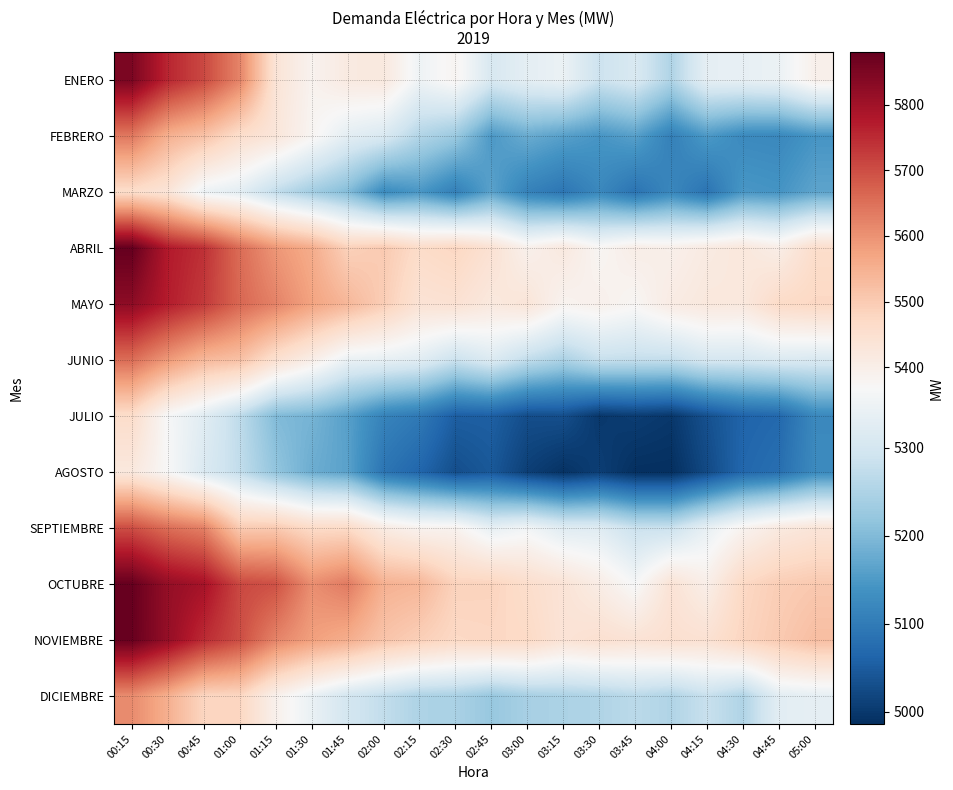

Reading right to left, list all the values displayed in this chart.

ENERO: 05:00=5393.8	04:45=5344.9	04:30=5337.2	04:15=5334.6	04:00=5252.2	03:45=5309.7	03:30=5287.4	03:15=5344.6	03:00=5331.7	02:45=5308.0	02:30=5379.9	02:15=5350.8	02:00=5420.0	01:45=5414.9	01:30=5385.3	01:15=5436.5	01:00=5621.7	00:45=5707.1	00:30=5757.0	00:15=5851.2
FEBRERO: 05:00=5142.7	04:45=5121.8	04:30=5124.7	04:15=5149.9	04:00=5108.4	03:45=5160.5	03:30=5143.9	03:15=5160.4	03:00=5177.7	02:45=5149.2	02:30=5227.1	02:15=5255.1	02:00=5310.1	01:45=5329.6	01:30=5379.7	01:15=5428.9	01:00=5458.4	00:45=5517.7	00:30=5550.9	00:15=5638.4
MARZO: 05:00=5166.1	04:45=5141.6	04:30=5146.4	04:15=5087.9	04:00=5120.5	03:45=5087.0	03:30=5121.7	03:15=5091.0	03:00=5110.7	02:45=5163.3	02:30=5107.2	02:15=5146.7	02:00=5127.6	01:45=5201.9	01:30=5236.0	01:15=5273.9	01:00=5328.6	00:45=5346.4	00:30=5433.4	00:15=5460.3
ABRIL: 05:00=5459.0	04:45=5402.5	04:30=5424.5	04:15=5413.0	04:00=5394.7	03:45=5402.2	03:30=5377.2	03:15=5419.6	03:00=5392.6	02:45=5444.3	02:30=5476.4	02:15=5463.6	02:00=5501.6	01:45=5488.0	01:30=5558.1	01:15=5593.2	01:00=5655.9	00:45=5742.0	00:30=5775.3	00:15=5880.5
MAYO: 05:00=5474.5	04:45=5466.4	04:30=5420.9	04:15=5422.7	04:00=5409.5	03:45=5376.1	03:30=5393.4	03:15=5383.5	03:00=5432.6	02:45=5420.4	02:30=5444.6	02:15=5440.3	02:00=5495.2	01:45=5538.1	01:30=5573.7	01:15=5623.4	01:00=5663.5	00:45=5728.5	00:30=5770.7	00:15=5827.1
JUNIO: 05:00=5310.2	04:45=5312.9	04:30=5303.4	04:15=5303.9	04:00=5276.9	03:45=5276.6	03:30=5279.6	03:15=5246.8	03:00=5272.9	02:45=5315.4	02:30=5285.1	02:15=5325.2	02:00=5336.6	01:45=5342.6	01:30=5401.1	01:15=5448.0	01:00=5518.9	00:45=5535.9	00:30=5589.1	00:15=5654.6
JULIO: 05:00=5122.7	04:45=5069.3	04:30=5062.3	04:15=5034.1	04:00=4998.9	03:45=5006.2	03:30=4999.3	03:15=5031.6	03:00=5029.8	02:45=5055.1	02:30=5053.6	02:15=5096.6	02:00=5113.6	01:45=5160.0	01:30=5189.7	01:15=5200.4	01:00=5269.8	00:45=5324.2	00:30=5365.7	00:15=5460.6
AGOSTO: 05:00=5125.0	04:45=5079.4	04:30=5067.2	04:15=5023.3	04:00=4986.1	03:45=4987.1	03:30=5008.1	03:15=4990.9	03:00=5008.9	02:45=5044.5	02:30=5030.4	02:15=5065.3	02:00=5089.4	01:45=5162.6	01:30=5179.7	01:15=5217.4	01:00=5274.7	00:45=5312.7	00:30=5369.3	00:15=5420.9
SEPTIEMBRE: 05:00=5431.5	04:45=5416.3	04:30=5383.7	04:15=5338.4	04:00=5284.0	03:45=5284.2	03:30=5320.6	03:15=5322.3	03:00=5355.8	02:45=5336.4	02:30=5384.8	02:15=5385.3	02:00=5409.4	01:45=5467.2	01:30=5465.8	01:15=5502.0	01:00=5500.4	00:45=5626.5	00:30=5652.7	00:15=5699.6
OCTUBRE: 05:00=5503.7	04:45=5494.9	04:30=5472.4	04:15=5399.3	04:00=5439.1	03:45=5364.1	03:30=5406.2	03:15=5436.8	03:00=5458.0	02:45=5482.4	02:30=5484.5	02:15=5539.4	02:00=5548.8	01:45=5634.8	01:30=5606.0	01:15=5695.2	01:00=5708.1	00:45=5793.2	00:30=5817.4	00:15=5877.8
NOVIEMBRE: 05:00=5524.5	04:45=5501.4	04:30=5479.9	04:15=5445.7	04:00=5450.1	03:45=5440.1	03:30=5449.5	03:15=5437.8	03:00=5469.2	02:45=5474.5	02:30=5471.1	02:15=5491.2	02:00=5512.8	01:45=5555.4	01:30=5578.9	01:15=5621.6	01:00=5700.2	00:45=5749.4	00:30=5816.5	00:15=5876.5
DICIEMBRE: 05:00=5334.2	04:45=5328.1	04:30=5252.6	04:15=5282.2	04:00=5253.4	03:45=5266.2	03:30=5253.0	03:15=5248.2	03:00=5242.2	02:45=5223.8	02:30=5245.9	02:15=5249.8	02:00=5275.0	01:45=5299.2	01:30=5341.9	01:15=5392.7	01:00=5476.8	00:45=5478.1	00:30=5552.0	00:15=5609.9